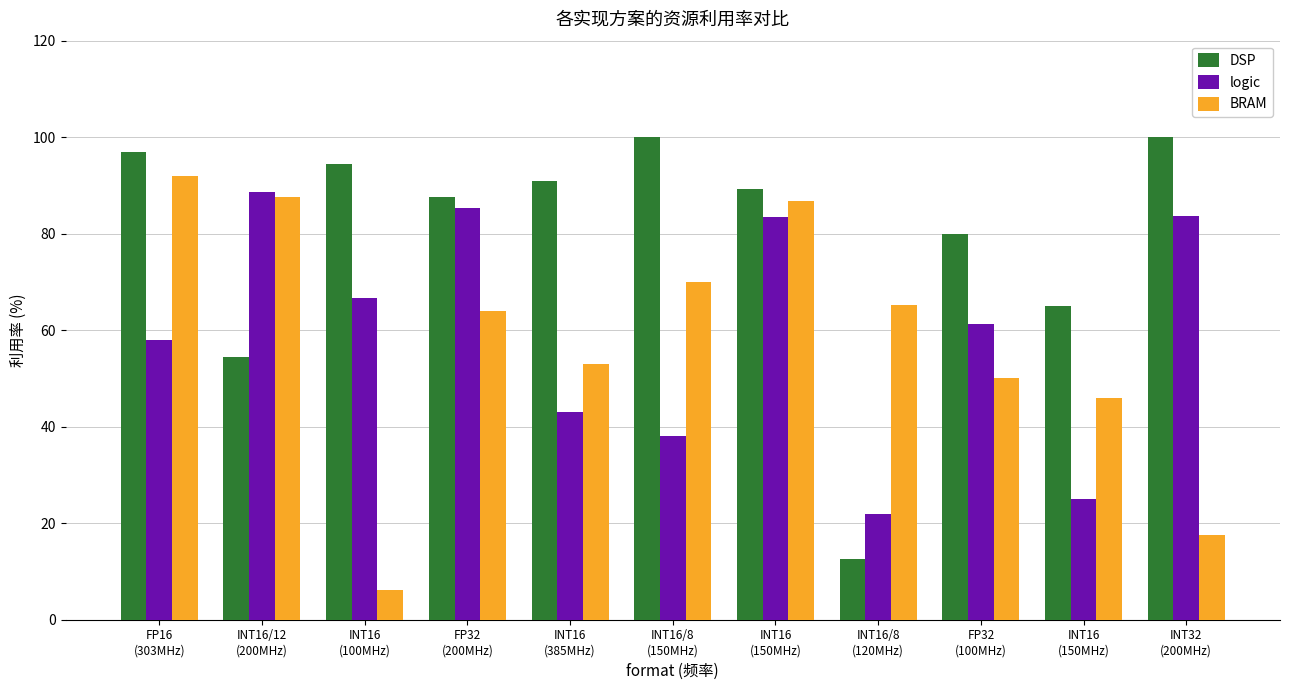

Does the chart contain any negative values?

No